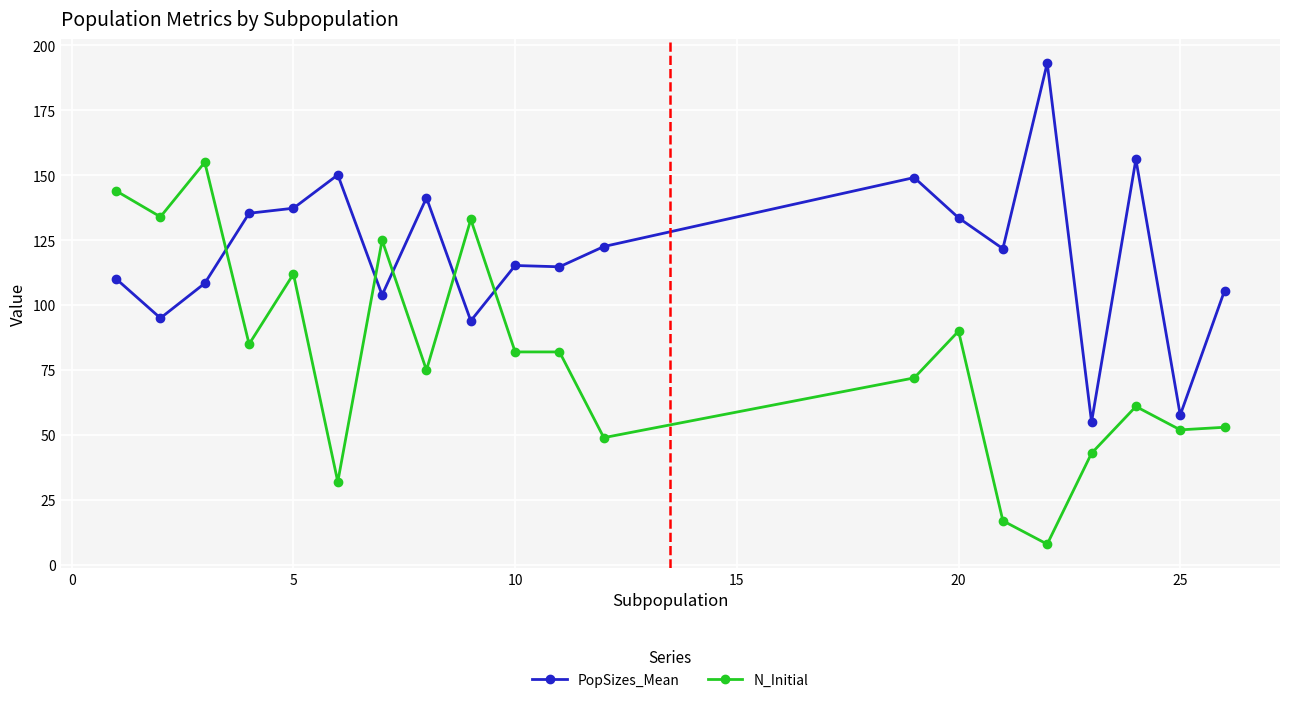

What is the value of the N_Initial point at the 19th from the left?

52.0